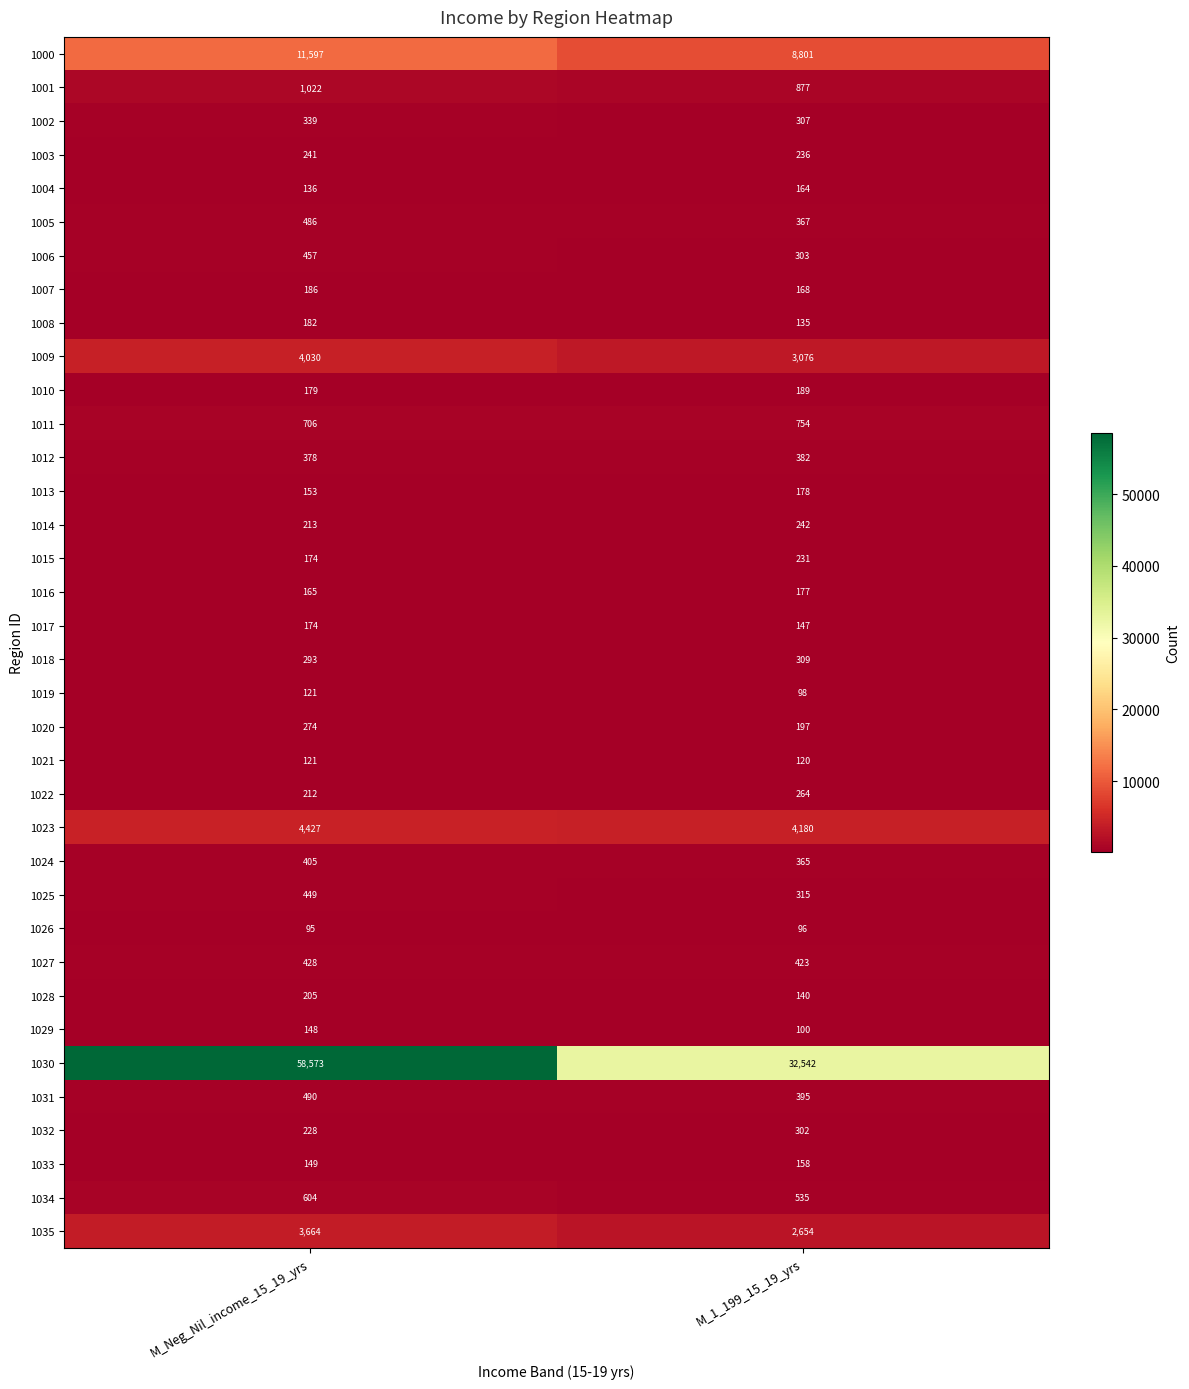

How many values in the 1005 series are below 486?

1